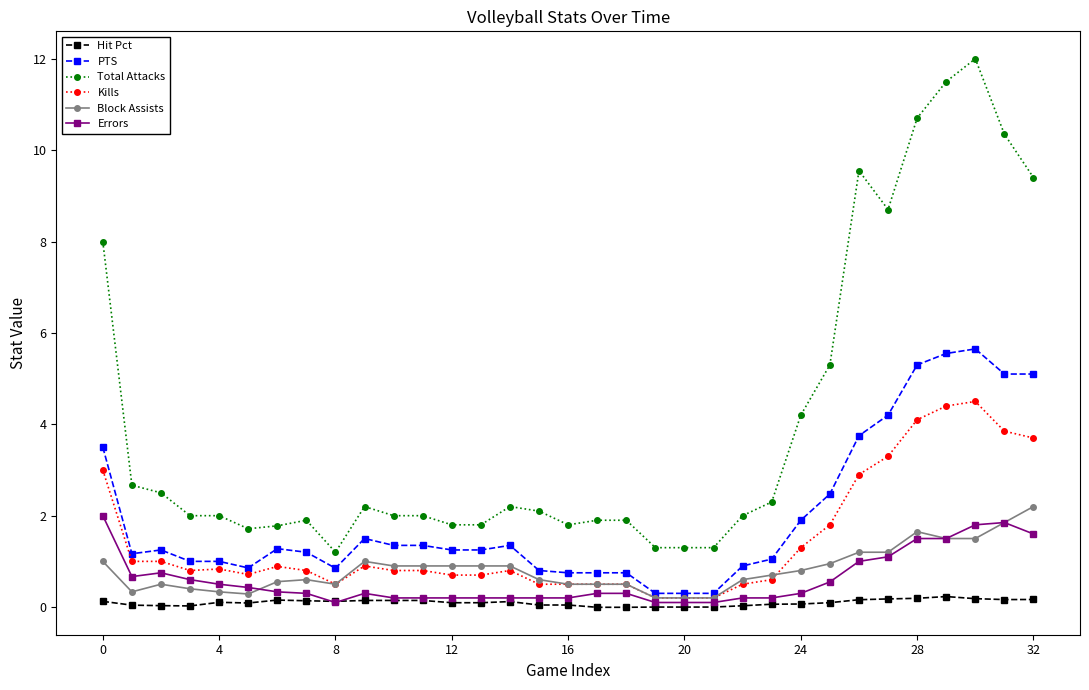

At how many categories does at least one series exceed 10?

4